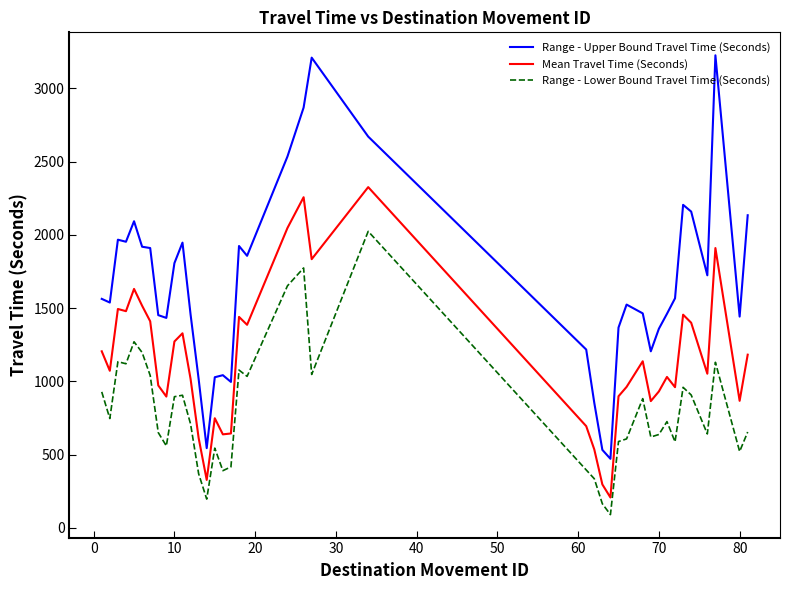

Which series has the largest total across all categories?

Range - Upper Bound Travel Time (Seconds)